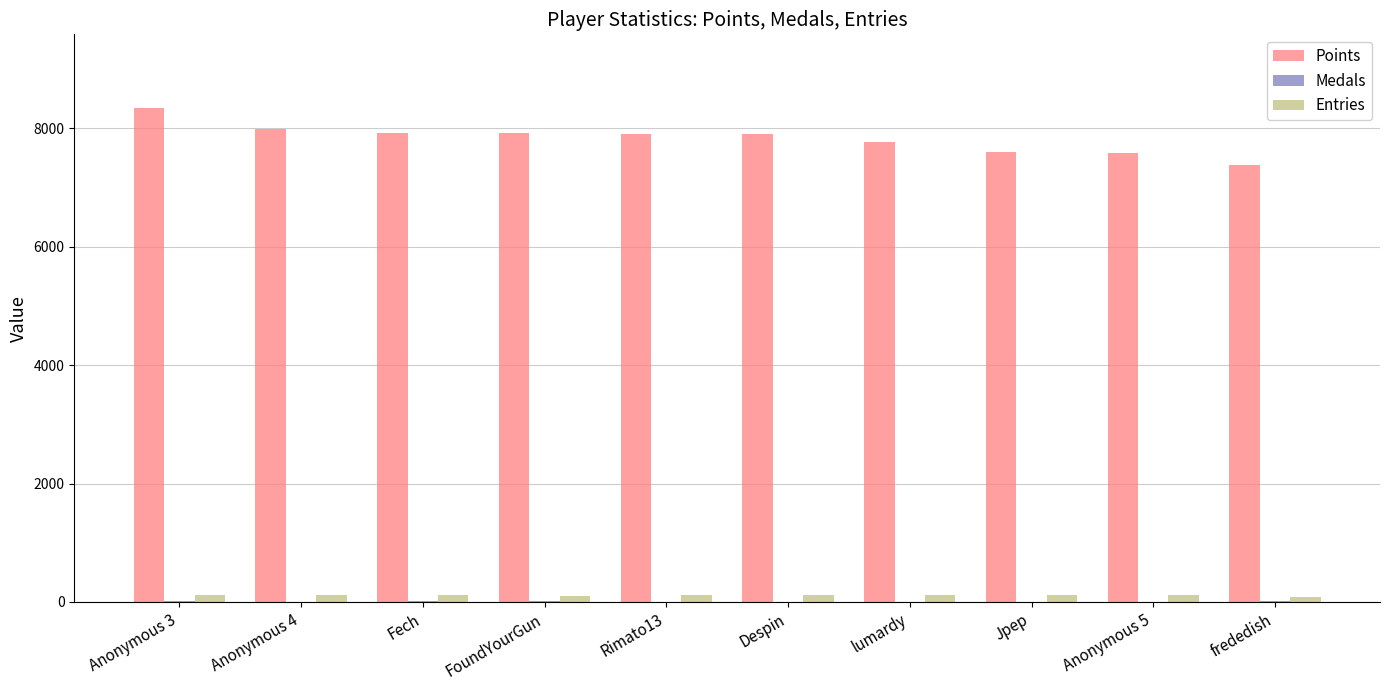

What is the difference between the Entries values at Anonymous 3 and Fech?

1